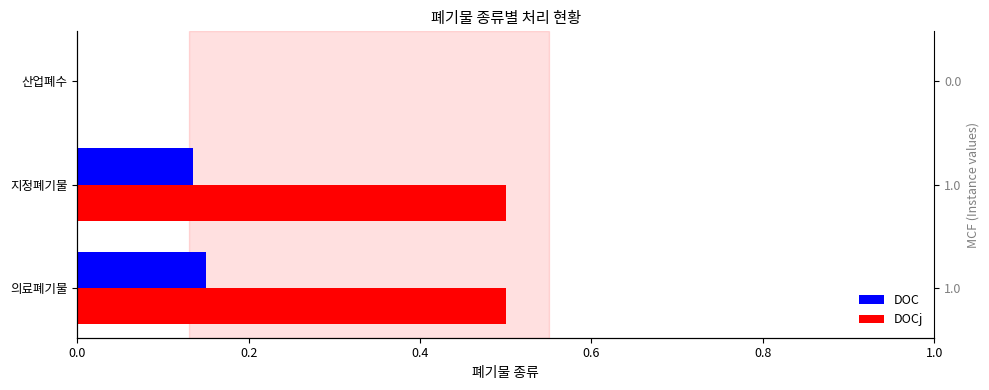

What is the value of the DOC bar at the 1st from the left?

0.1